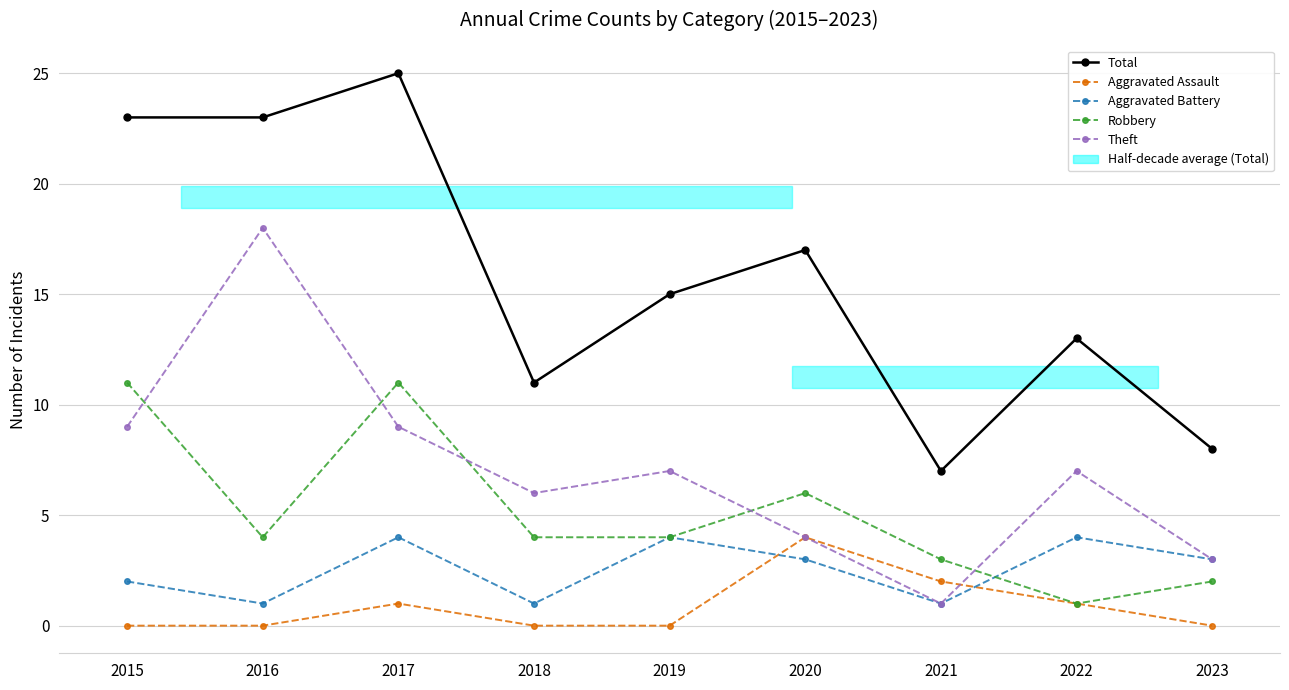

How many Aggravated Battery values are between 1 and 4?

9